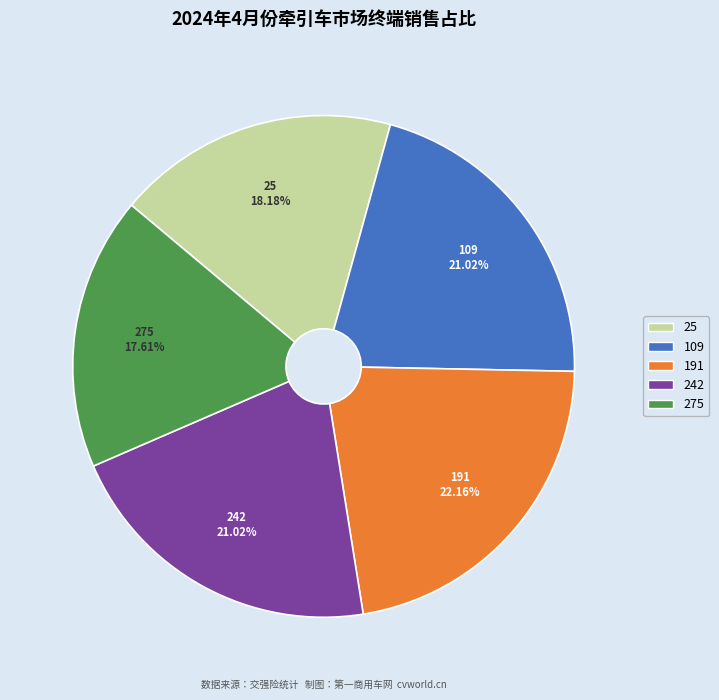

Which slice is the largest?

191